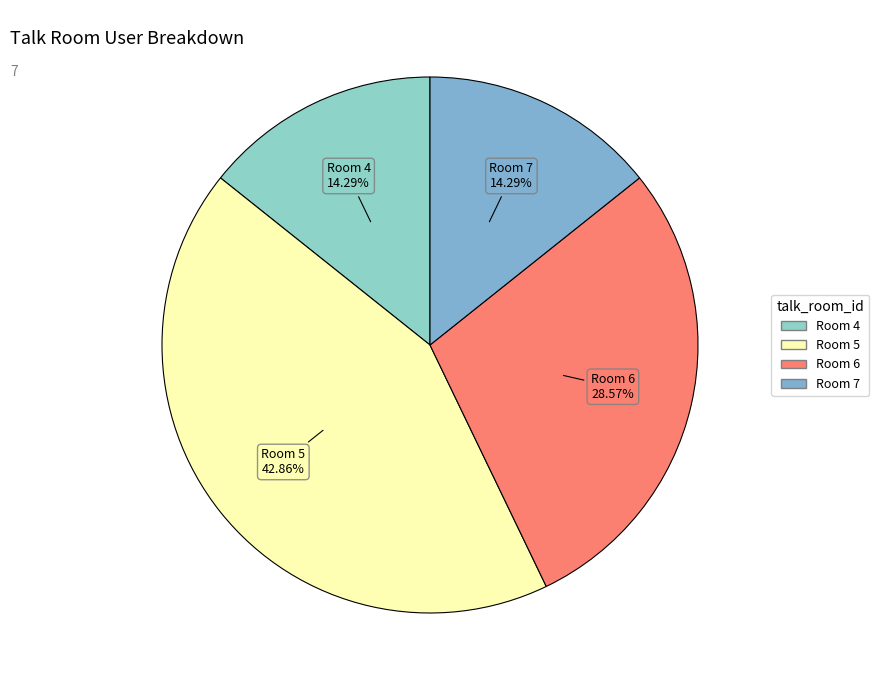

Which slice is the largest?

5